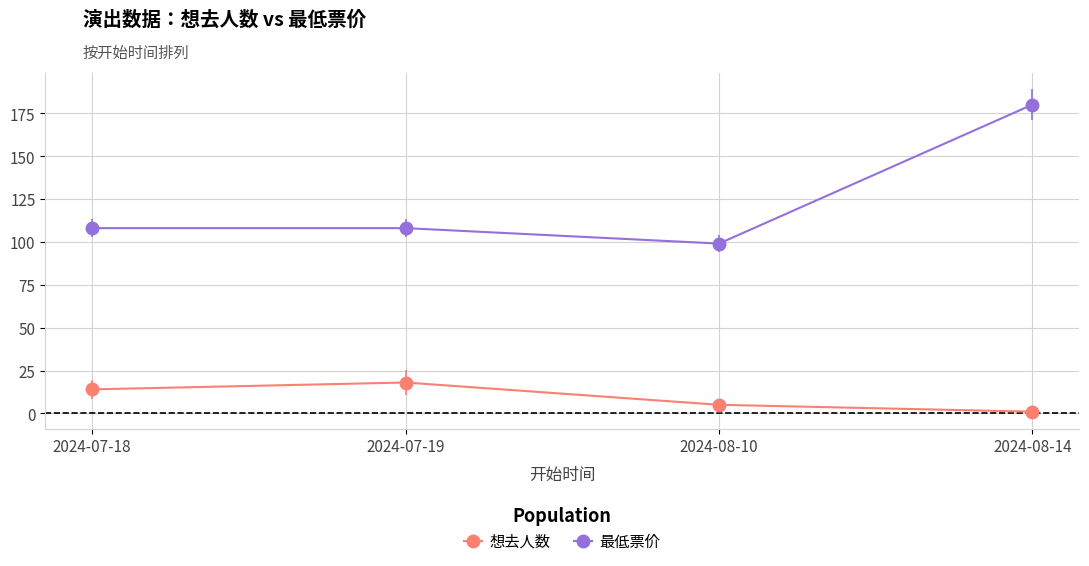

True or false: 想去人数 and 最低票价 cross at least once.

False